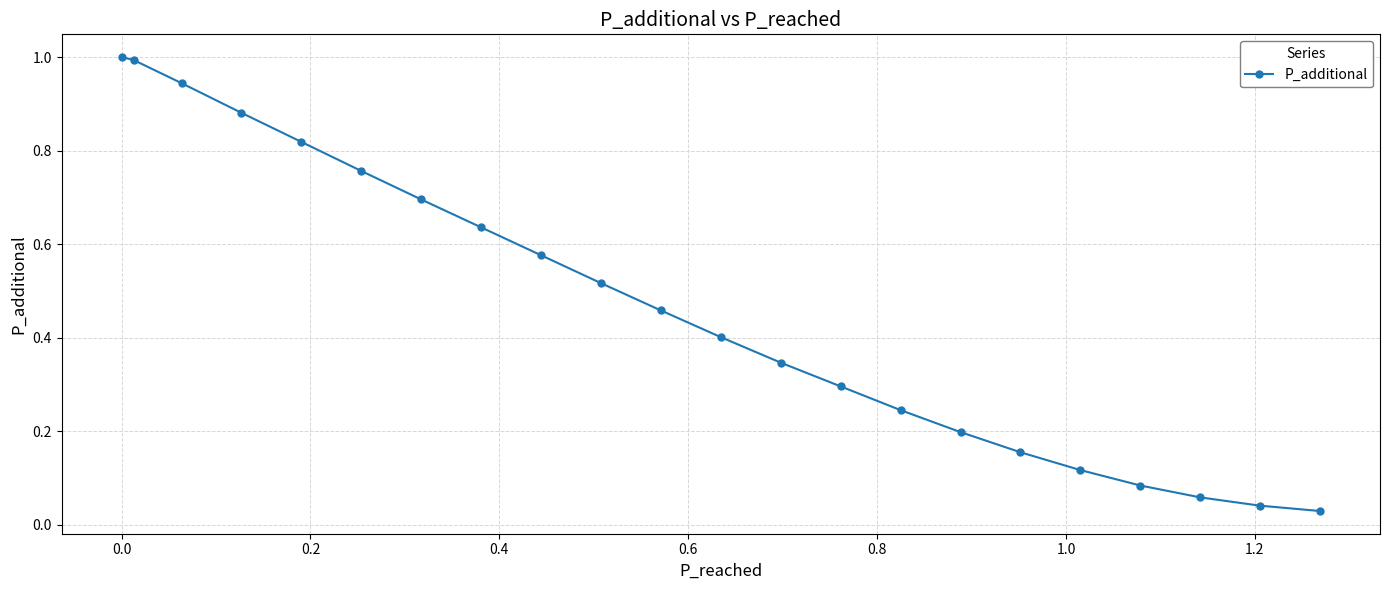

What is the greatest value displayed?

1.0